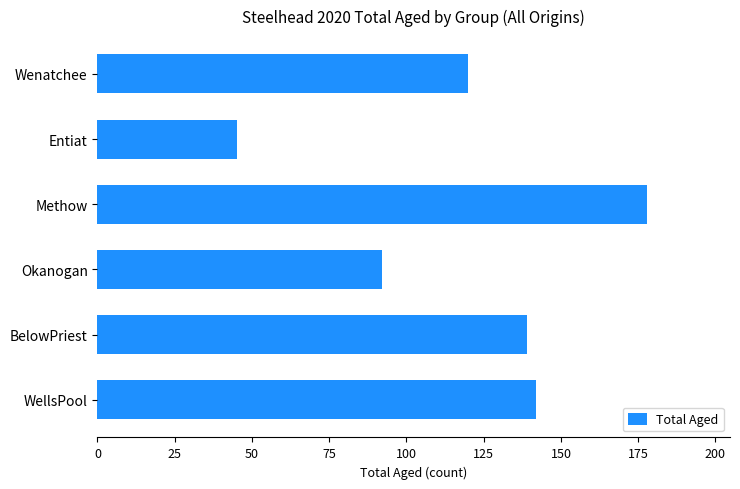

How many data points are less than 139?

3